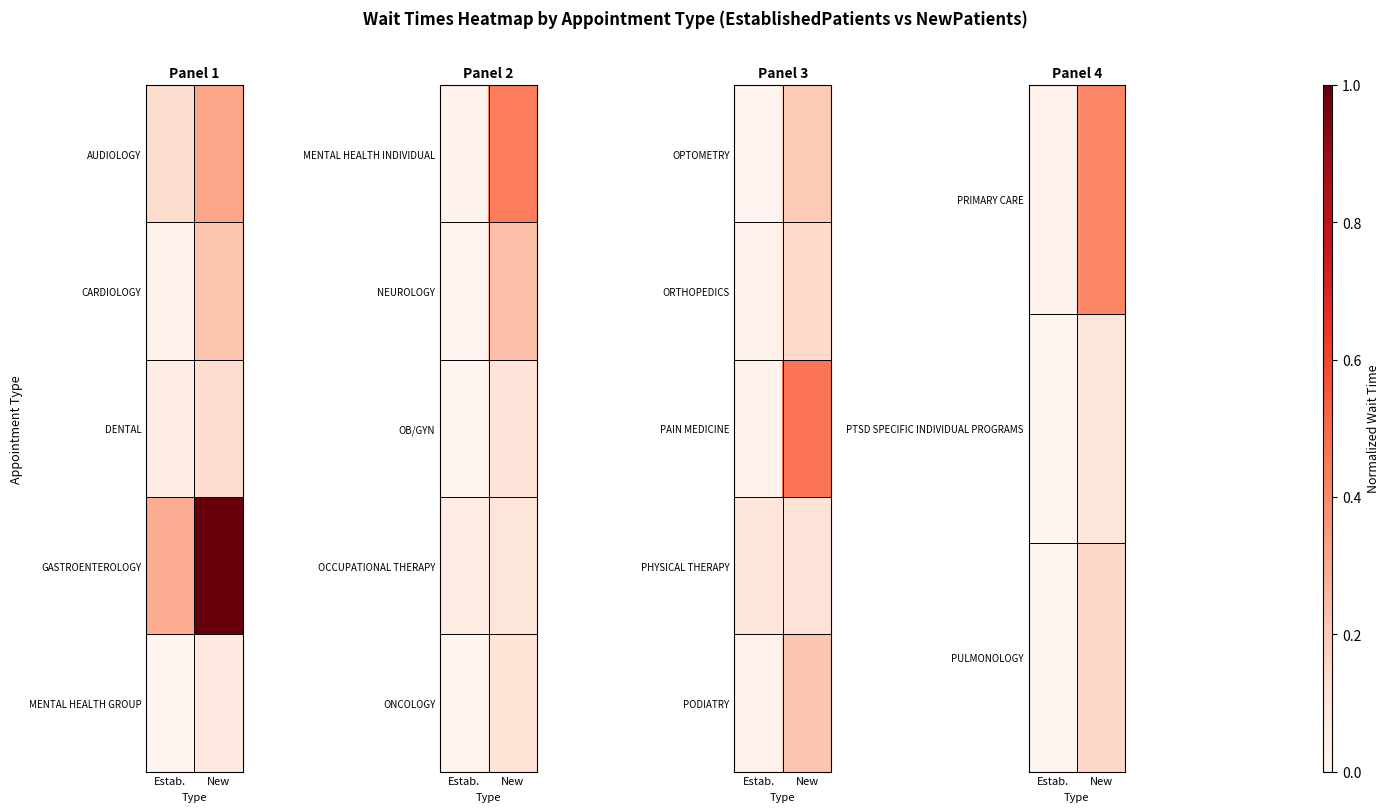

At how many categories does at least one series exceed 0?

2